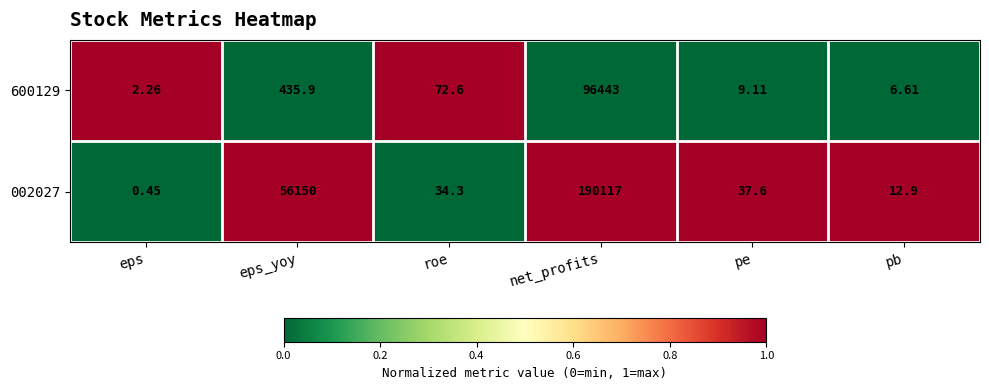

List the series in order of their overall mean, highest first.

002027, 600129